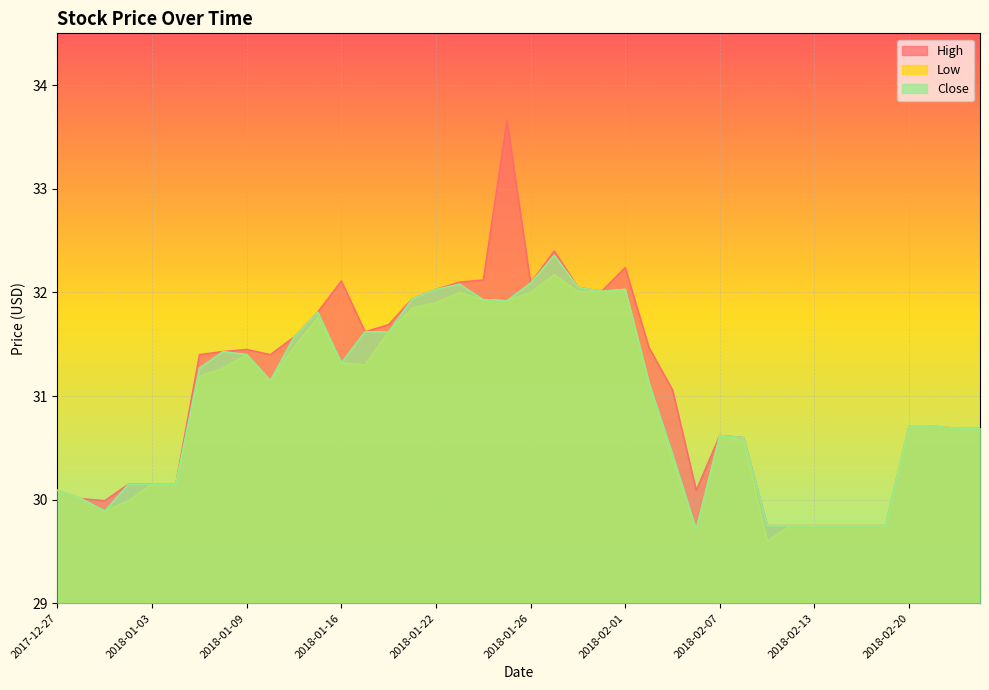

What value does the High series have at 2018-02-09?

29.8